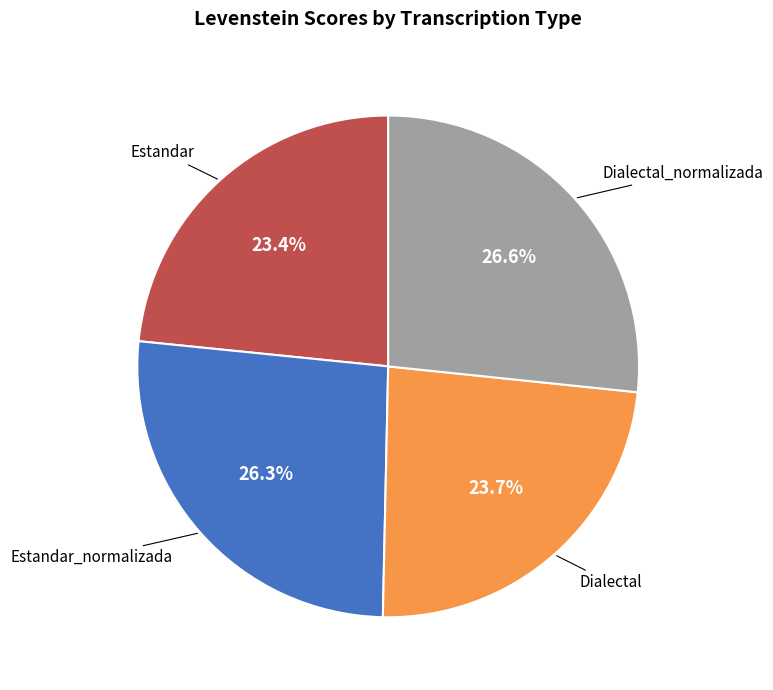

Does any single category account for the majority?

No